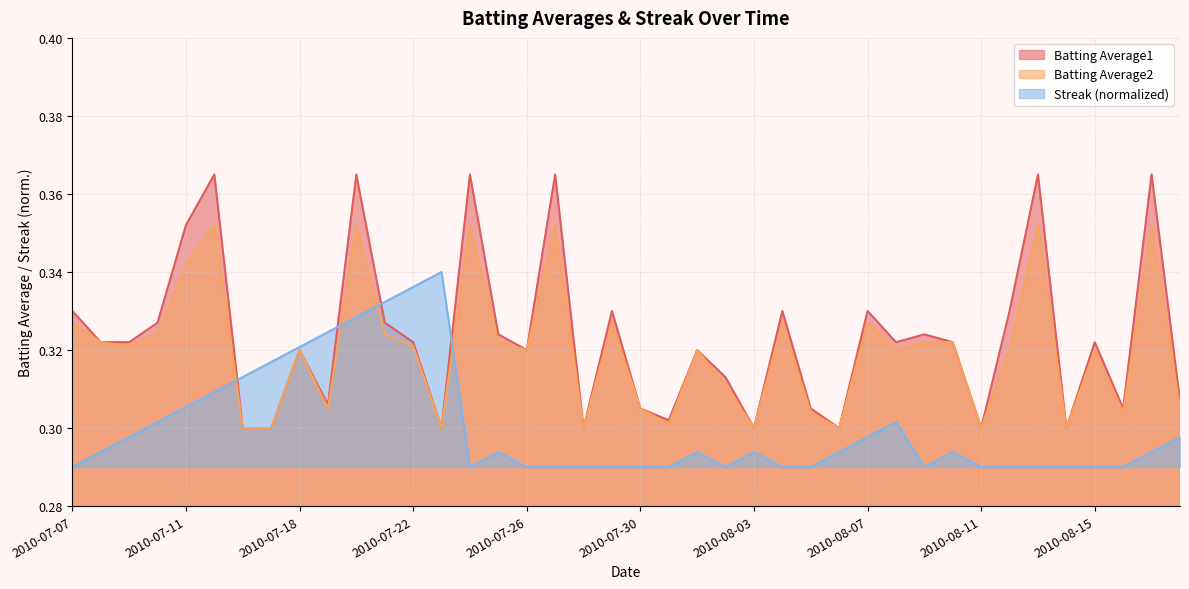

Reading left to right, extract all data points from this chart.

Batting Average1: 2010-07-07=0.3	2010-07-08=0.3	2010-07-09=0.3	2010-07-10=0.3	2010-07-11=0.4	2010-07-15=0.4	2010-07-16=0.3	2010-07-17=0.3	2010-07-18=0.3	2010-07-19=0.3	2010-07-20=0.4	2010-07-21=0.3	2010-07-22=0.3	2010-07-23=0.3	2010-07-24=0.4	2010-07-25=0.3	2010-07-26=0.3	2010-07-27=0.4	2010-07-28=0.3	2010-07-29=0.3	2010-07-30=0.3	2010-07-31=0.3	2010-08-01=0.3	2010-08-02=0.3	2010-08-03=0.3	2010-08-04=0.3	2010-08-05=0.3	2010-08-06=0.3	2010-08-07=0.3	2010-08-08=0.3	2010-08-09=0.3	2010-08-10=0.3	2010-08-11=0.3	2010-08-12=0.3	2010-08-13=0.4	2010-08-14=0.3	2010-08-15=0.3	2010-08-16=0.3	2010-08-17=0.4	2010-08-18=0.3
Batting Average2: 2010-07-07=0.3	2010-07-08=0.3	2010-07-09=0.3	2010-07-10=0.3	2010-07-11=0.3	2010-07-15=0.4	2010-07-16=0.3	2010-07-17=0.3	2010-07-18=0.3	2010-07-19=0.3	2010-07-20=0.4	2010-07-21=0.3	2010-07-22=0.3	2010-07-23=0.3	2010-07-24=0.4	2010-07-25=0.3	2010-07-26=0.3	2010-07-27=0.4	2010-07-28=0.3	2010-07-29=0.3	2010-07-30=0.3	2010-07-31=0.3	2010-08-01=0.3	2010-08-02=0.3	2010-08-03=0.3	2010-08-04=0.3	2010-08-05=0.3	2010-08-06=0.3	2010-08-07=0.3	2010-08-08=0.3	2010-08-09=0.3	2010-08-10=0.3	2010-08-11=0.3	2010-08-12=0.3	2010-08-13=0.4	2010-08-14=0.3	2010-08-15=0.3	2010-08-16=0.3	2010-08-17=0.4	2010-08-18=0.3
Streak: 2010-07-07=0.3	2010-07-08=0.3	2010-07-09=0.3	2010-07-10=0.3	2010-07-11=0.3	2010-07-15=0.3	2010-07-16=0.3	2010-07-17=0.3	2010-07-18=0.3	2010-07-19=0.3	2010-07-20=0.3	2010-07-21=0.3	2010-07-22=0.3	2010-07-23=0.3	2010-07-24=0.3	2010-07-25=0.3	2010-07-26=0.3	2010-07-27=0.3	2010-07-28=0.3	2010-07-29=0.3	2010-07-30=0.3	2010-07-31=0.3	2010-08-01=0.3	2010-08-02=0.3	2010-08-03=0.3	2010-08-04=0.3	2010-08-05=0.3	2010-08-06=0.3	2010-08-07=0.3	2010-08-08=0.3	2010-08-09=0.3	2010-08-10=0.3	2010-08-11=0.3	2010-08-12=0.3	2010-08-13=0.3	2010-08-14=0.3	2010-08-15=0.3	2010-08-16=0.3	2010-08-17=0.3	2010-08-18=0.3